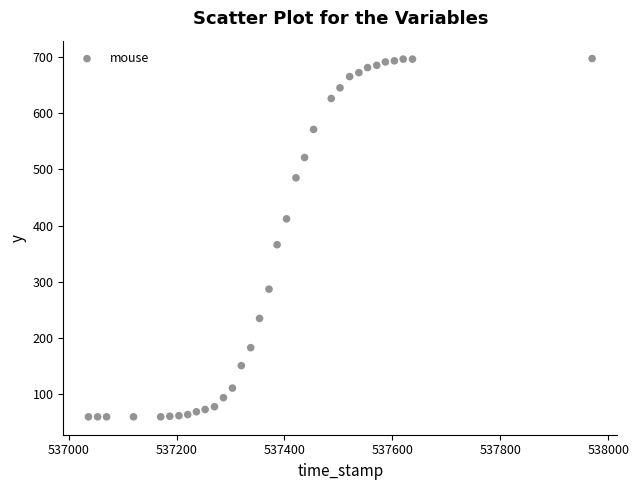

What Y value in the scatter plot is closest to 378?

366